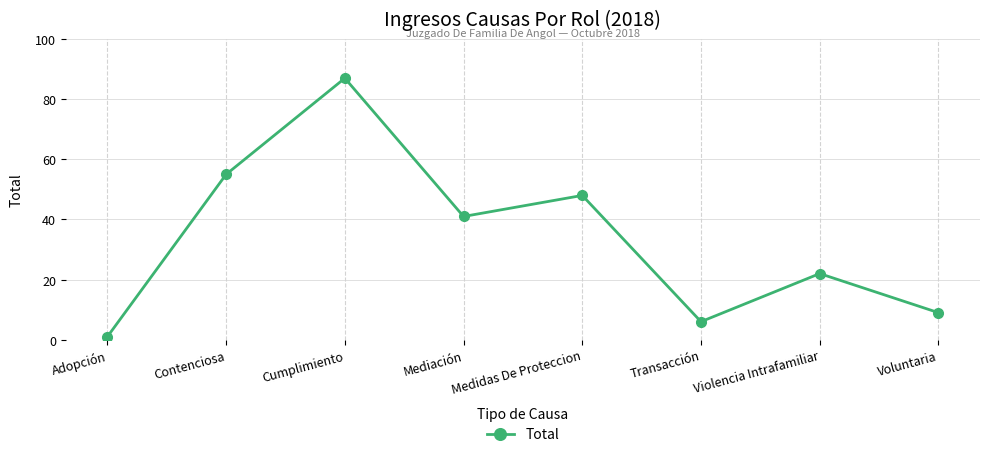

Is this an area chart (filled region under the line)?

No